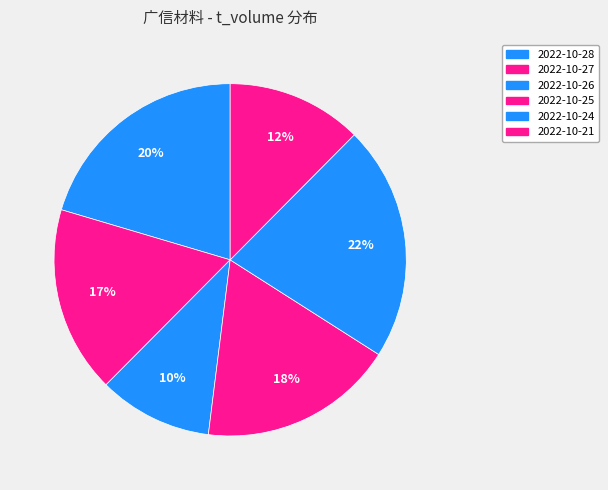

Is there any slice that represents more than half of the pie?

No